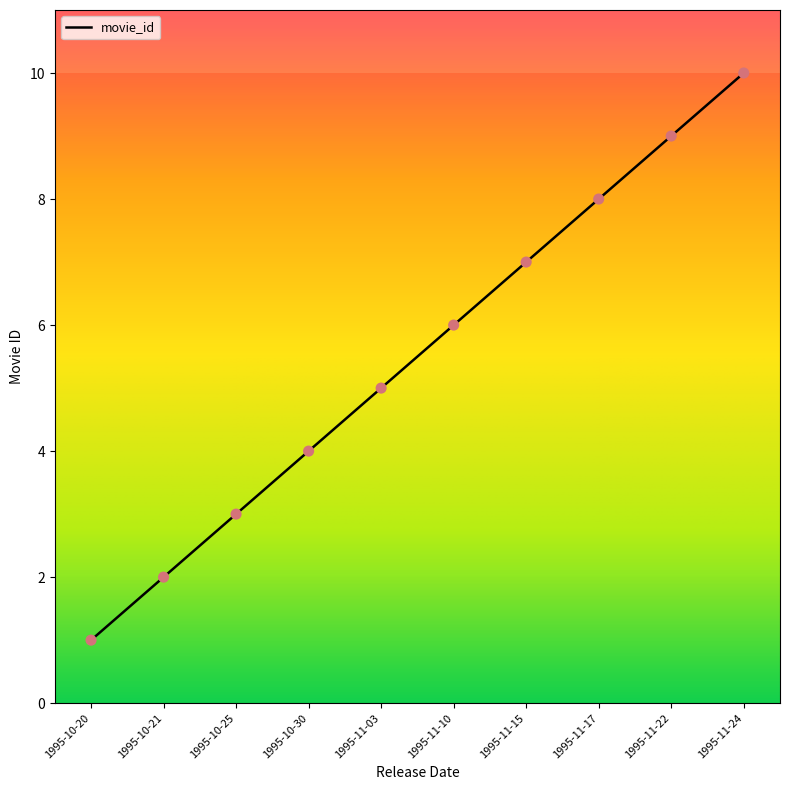

What is the change in value from 1995-10-21 to 1995-11-15?

+5